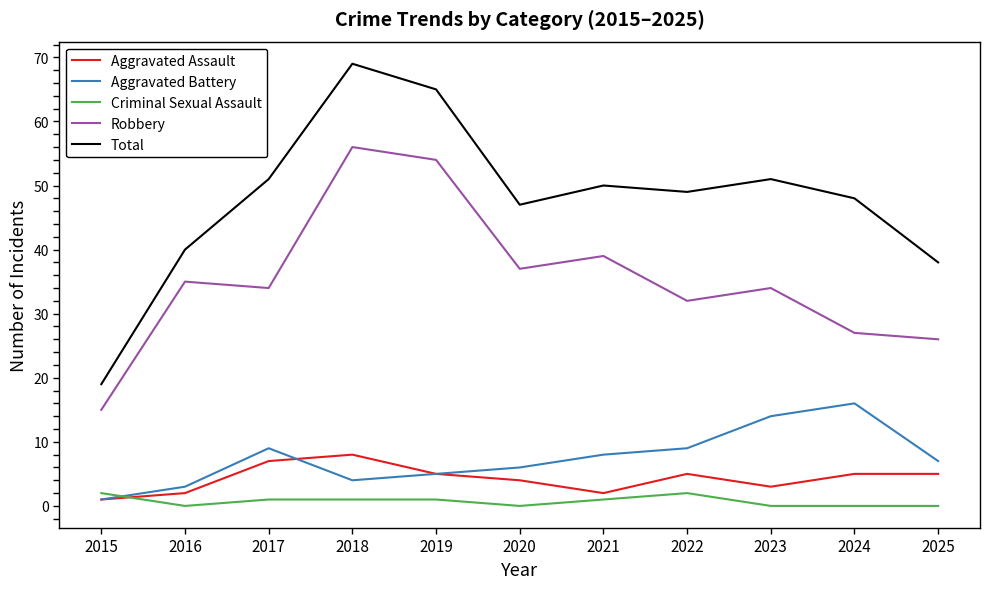

The value of Robbery at 2018 is 79. True or false?

False